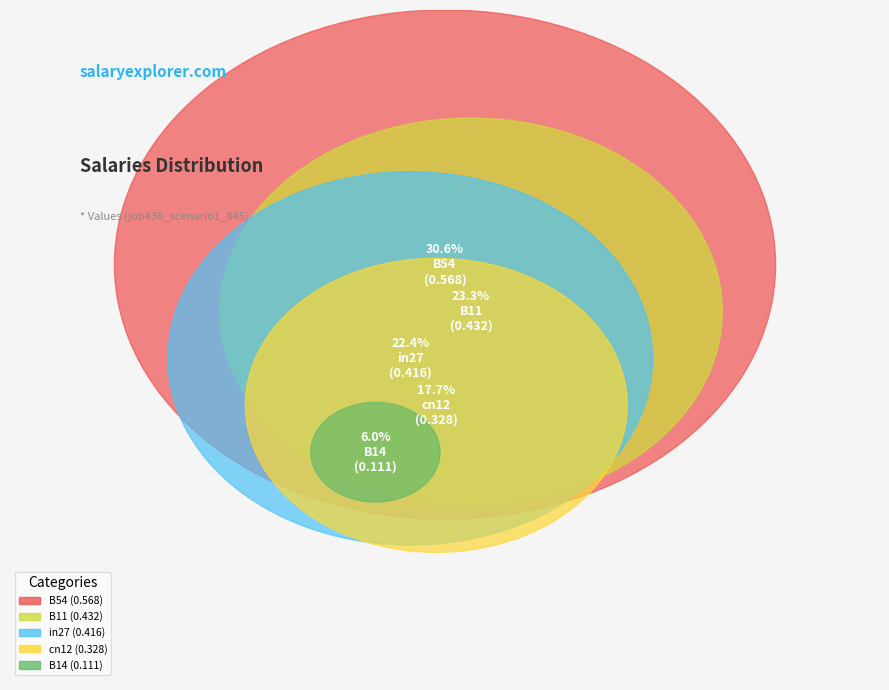

How many slices are in this pie chart?

5